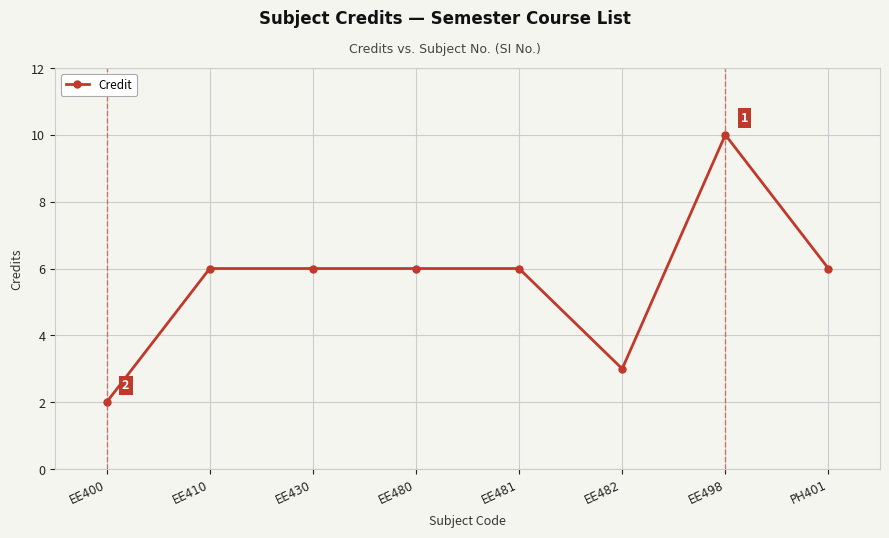

What is the sum of all values?

45